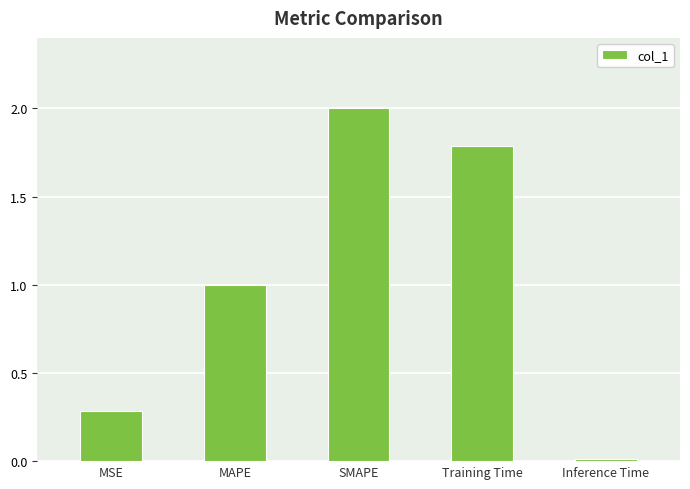

Rank the categories by value from highest to lowest.

SMAPE, Training Time, MAPE, MSE, Inference Time